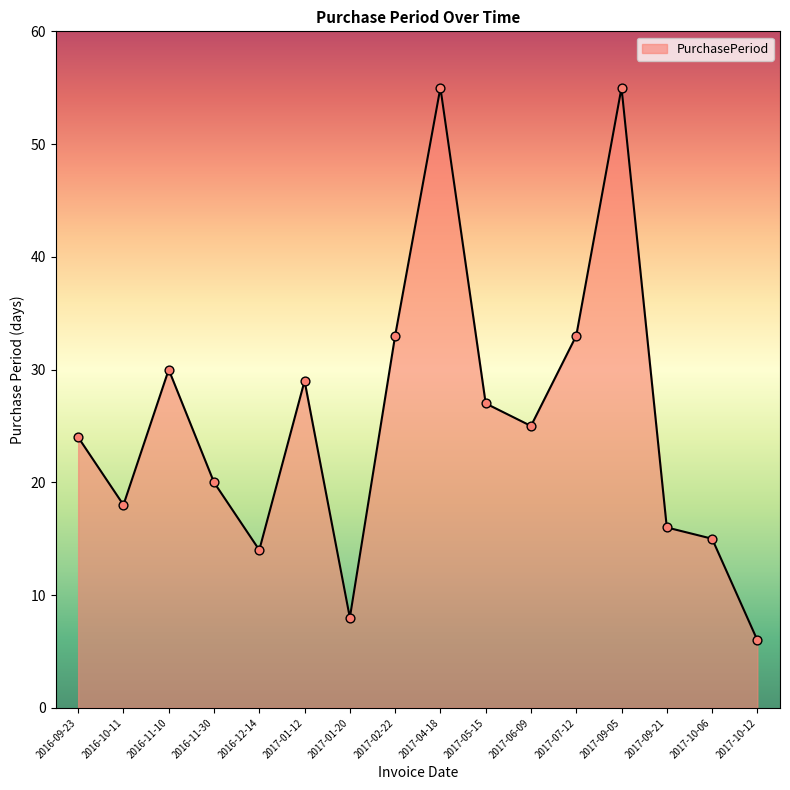

Which has a higher value, 2017-07-12 or 2017-01-20?

2017-07-12